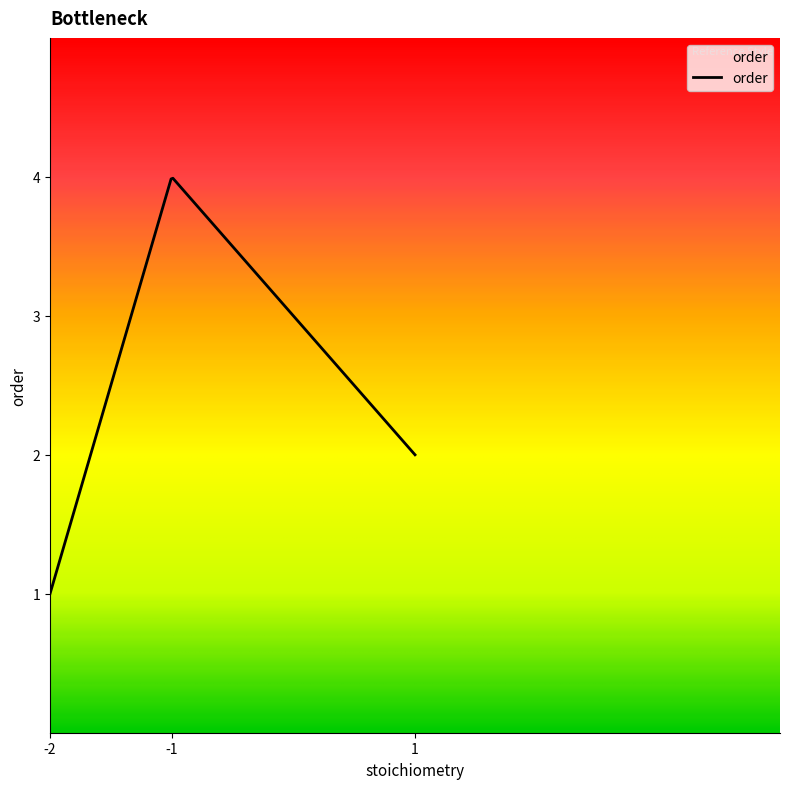

What is the difference between the maximum and minimum values?

3.0